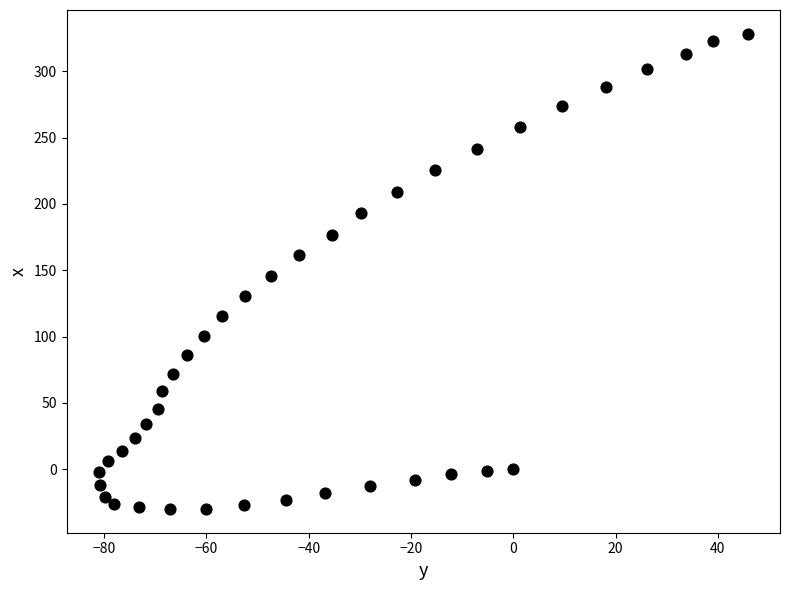

What is the range of Y values (max minus min)?

358.1